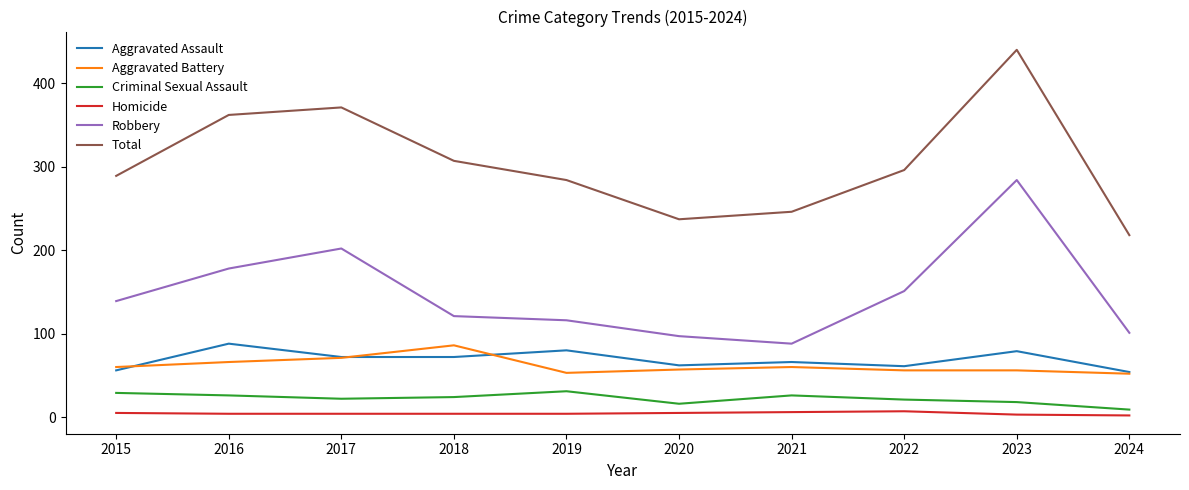

At which label does Total first exceed 296?

2016